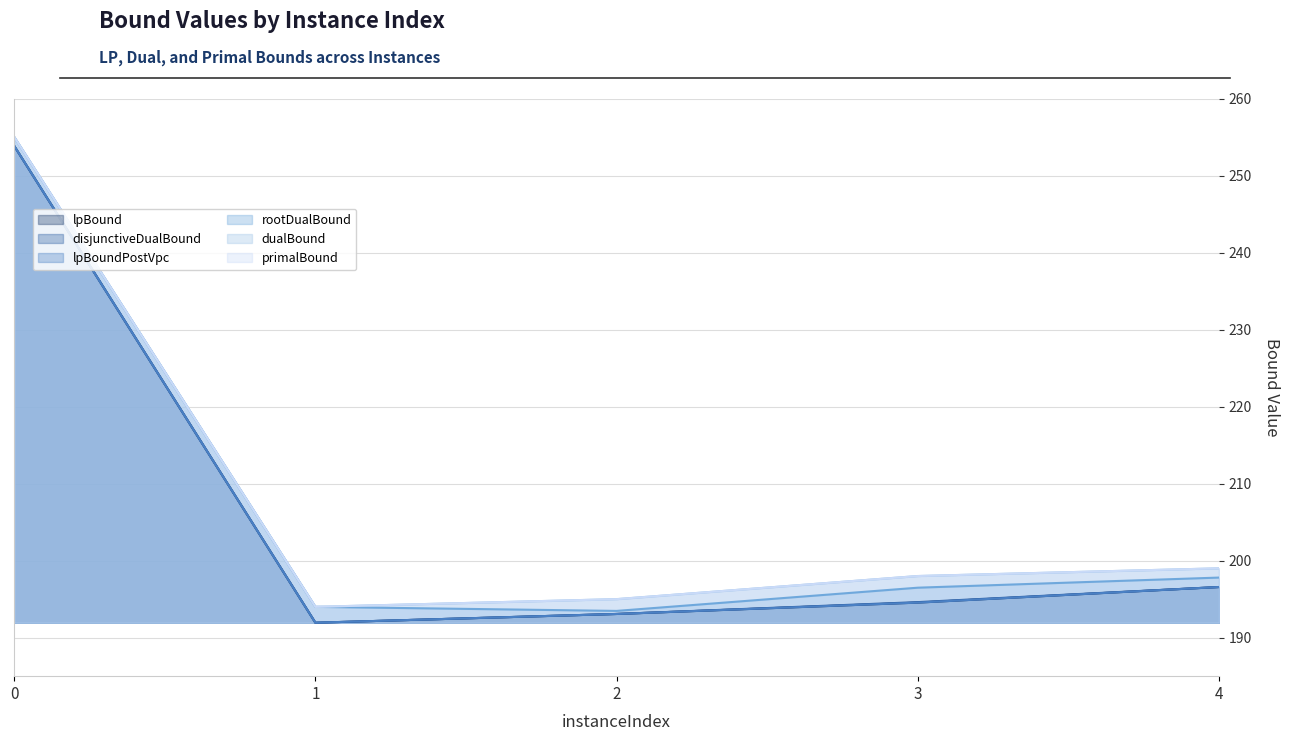

Is it true that rootDualBound equals 43.7 at 1?

False